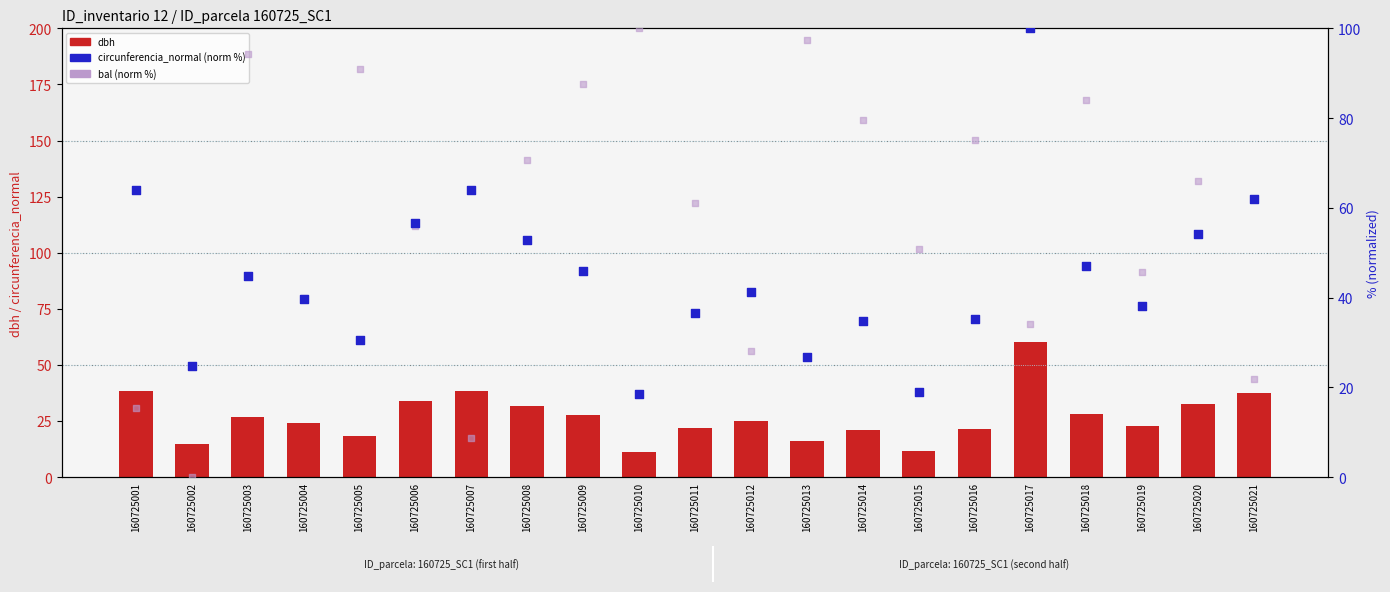

Which series has the widest spread of Y values?

bal (norm %)